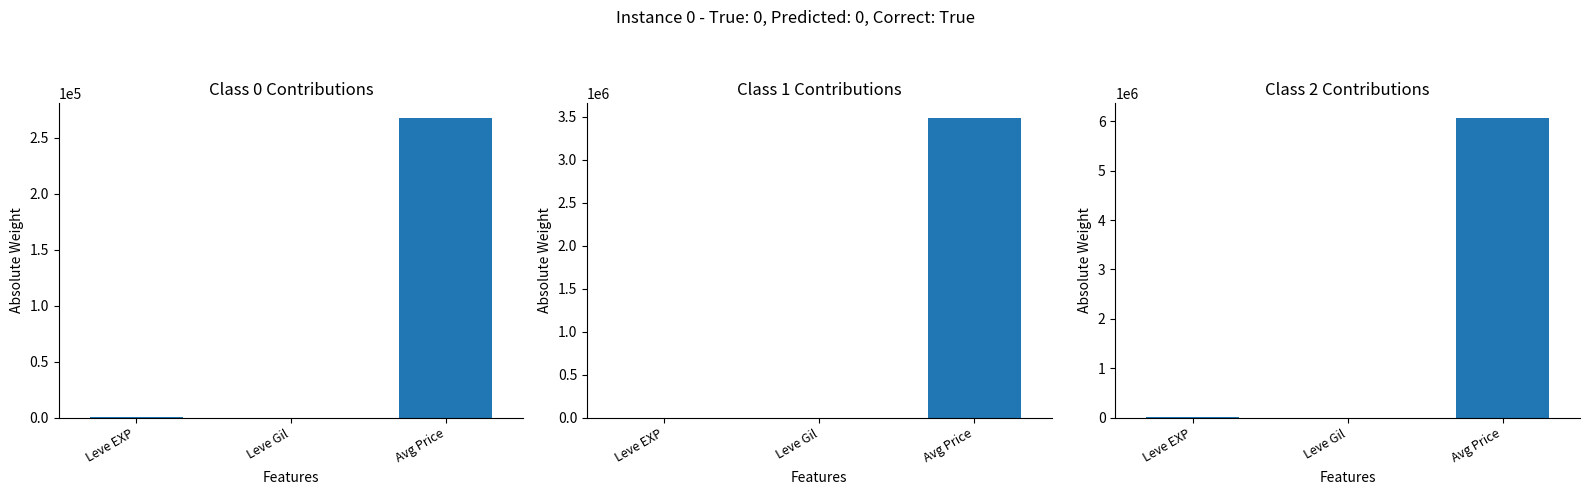

Is it true that Level 10 equals 4599.4 at Leve EXP?

False